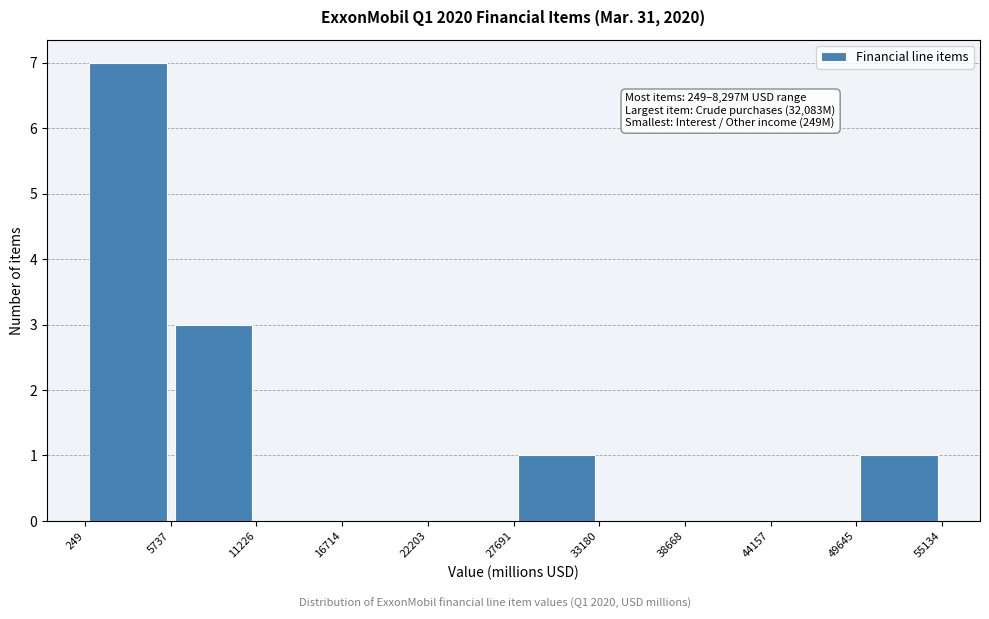

Which range on the x-axis has the tallest bar?

249 to 5737